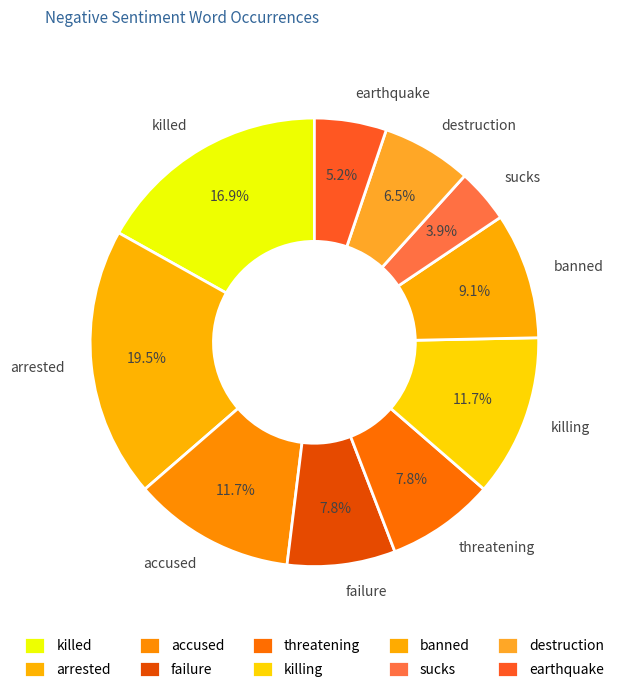

To the nearest percent, what is the difference between the largest and smallest slice percentages?

16%